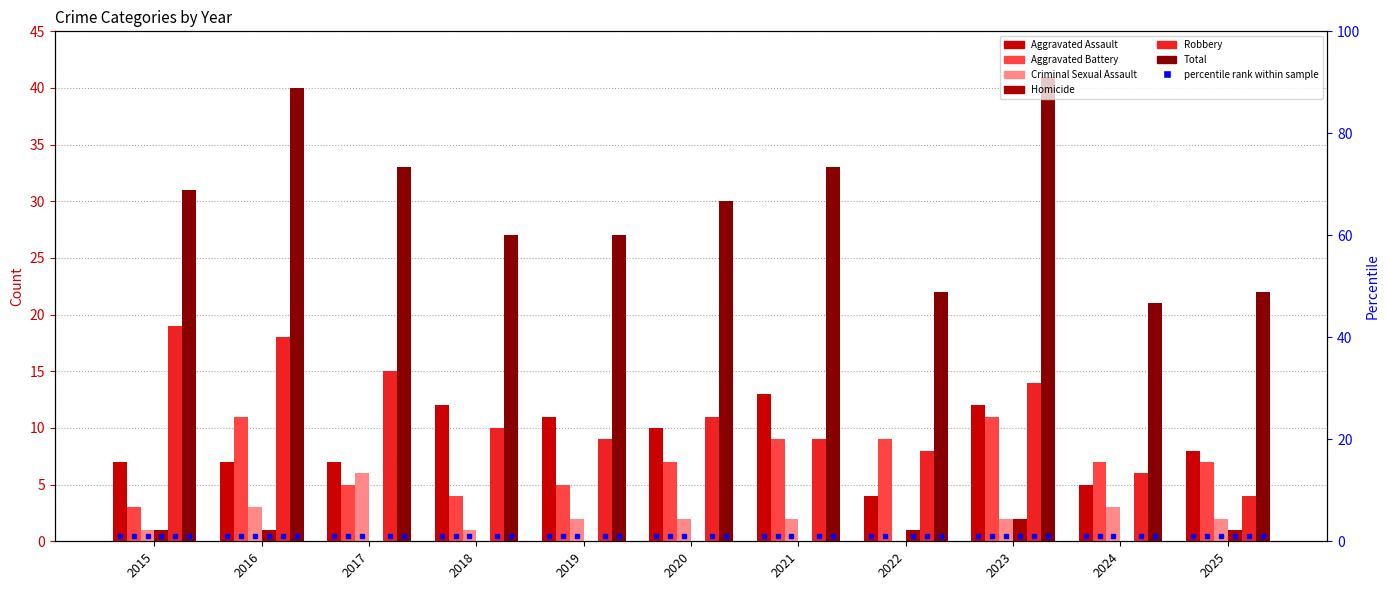

Reading left to right, what are all the values shown in this chart?

Aggravated Assault: 2015=7	2016=7	2017=7	2018=12	2019=11	2020=10	2021=13	2022=4	2023=12	2024=5	2025=8
Aggravated Battery: 2015=3	2016=11	2017=5	2018=4	2019=5	2020=7	2021=9	2022=9	2023=11	2024=7	2025=7
Criminal Sexual Assault: 2015=1	2016=3	2017=6	2018=1	2019=2	2020=2	2021=2	2022=0	2023=2	2024=3	2025=2
Homicide: 2015=1	2016=1	2017=0	2018=0	2019=0	2020=0	2021=0	2022=1	2023=2	2024=0	2025=1
Robbery: 2015=19	2016=18	2017=15	2018=10	2019=9	2020=11	2021=9	2022=8	2023=14	2024=6	2025=4
Total: 2015=31	2016=40	2017=33	2018=27	2019=27	2020=30	2021=33	2022=22	2023=41	2024=21	2025=22